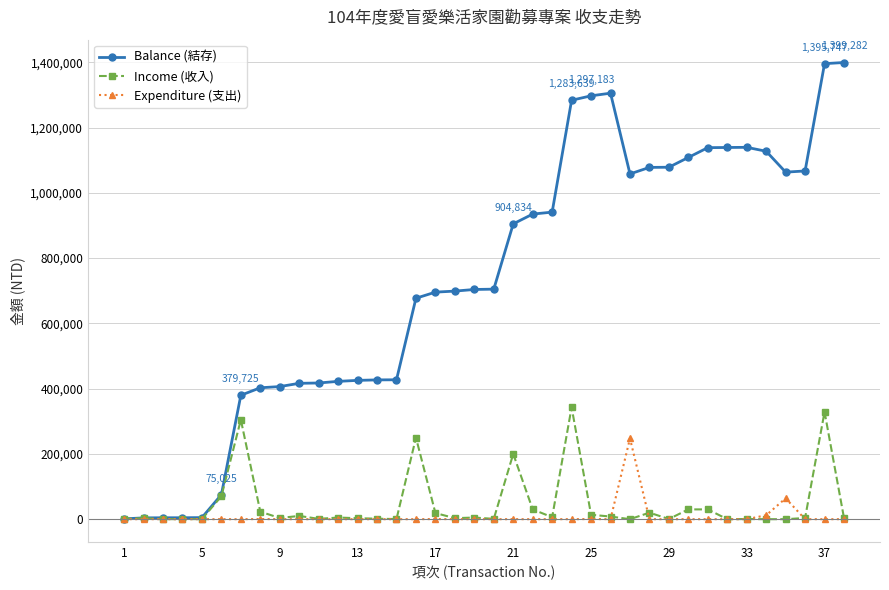

List the series in order of their peak value, lowest first.

Expenditure (支出), Income (收入), Balance (結存)